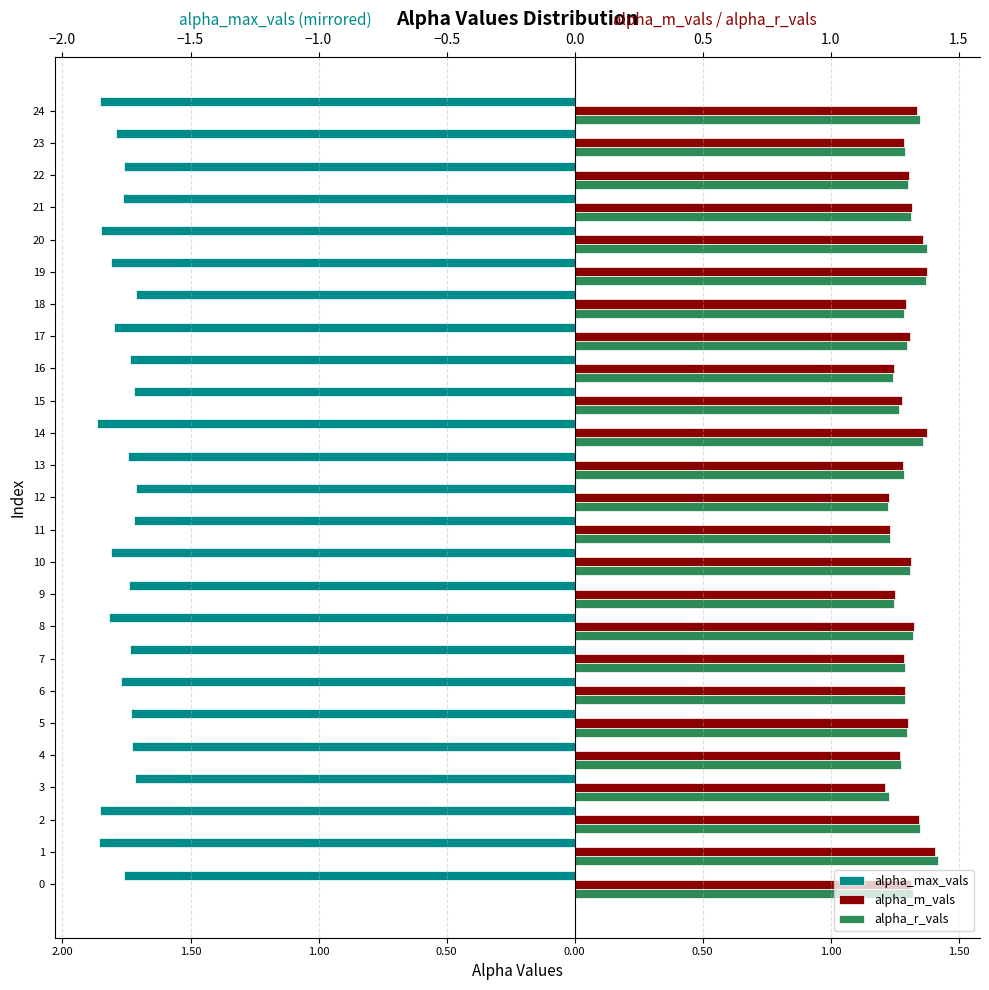

What are all the series names shown in the legend?

alpha_max_vals, alpha_m_vals, alpha_r_vals